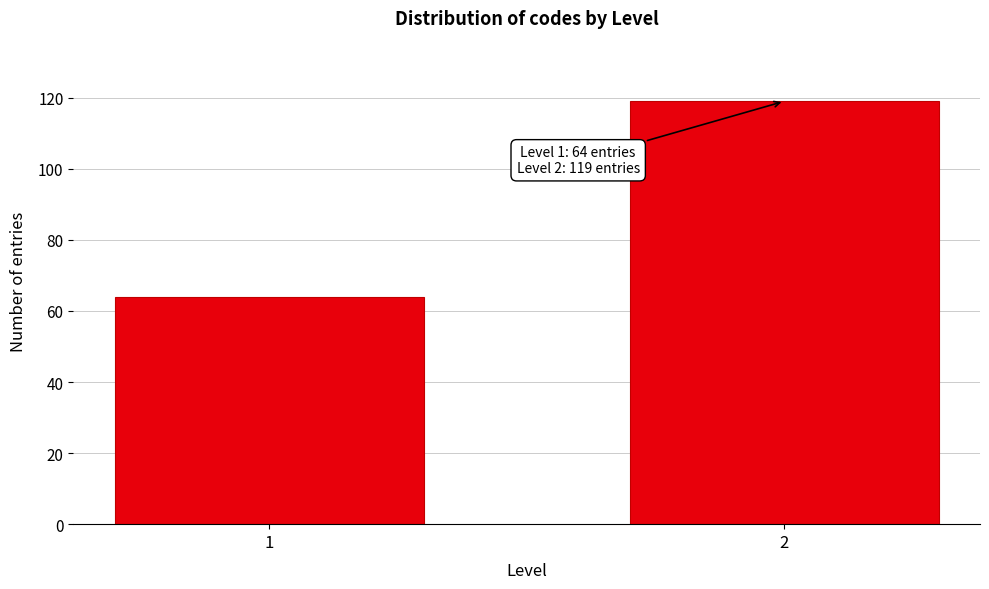

Reading left to right, extract all data points from this chart.

64	119